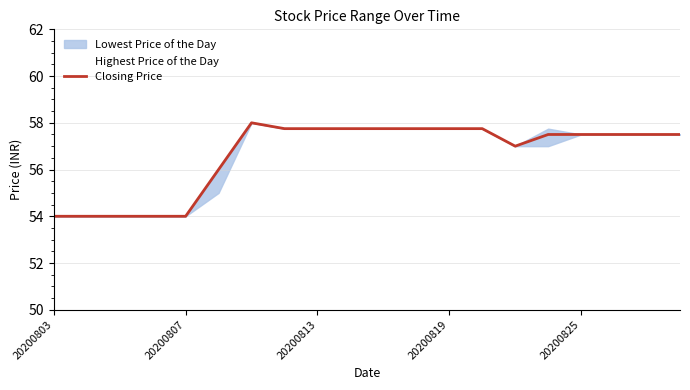

True or false: Closing Price has a value of 94.6 at 20200825.

False